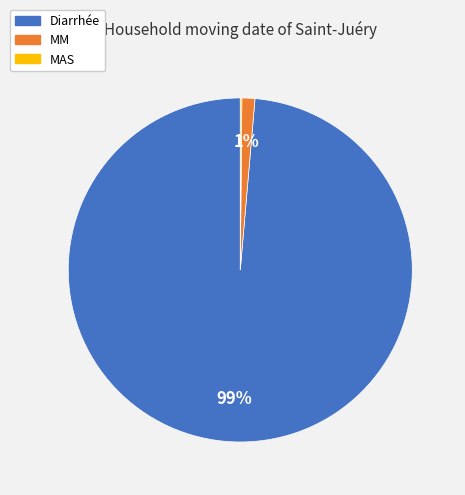

What is the largest slice in the pie chart?

Diarrhée